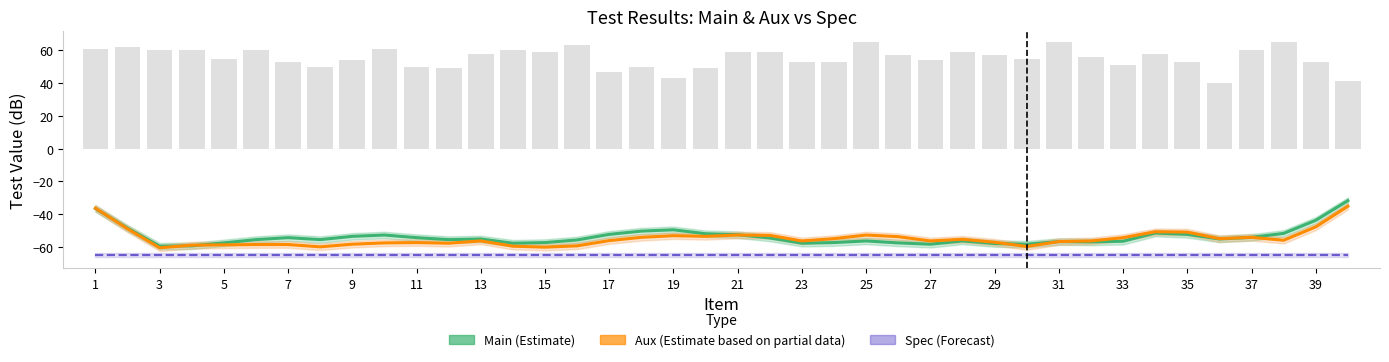

How many data points in Aux (Estimate based on partial data) are above -56?

18